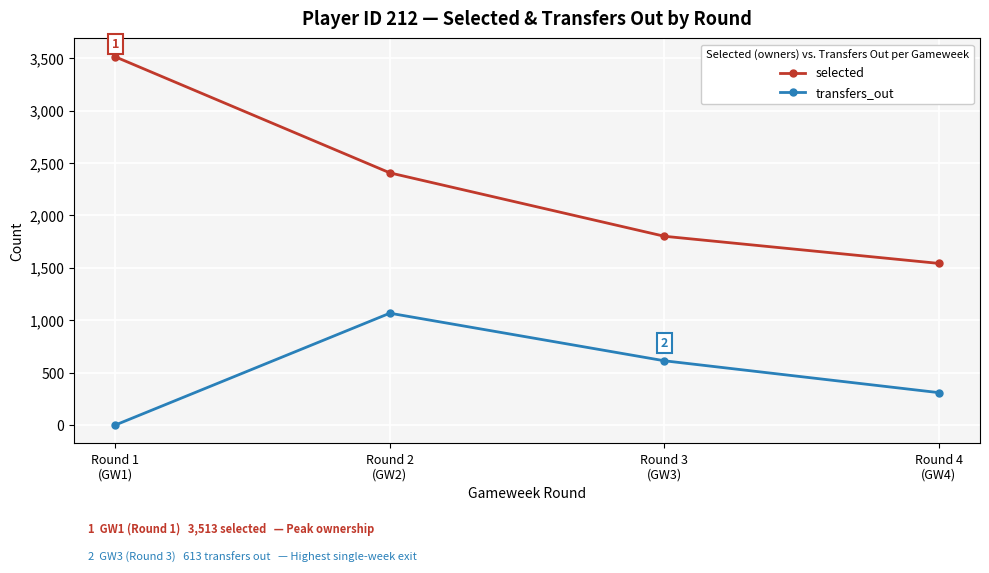

What is the difference between the maximum and second lowest values in the transfers_out series?

758